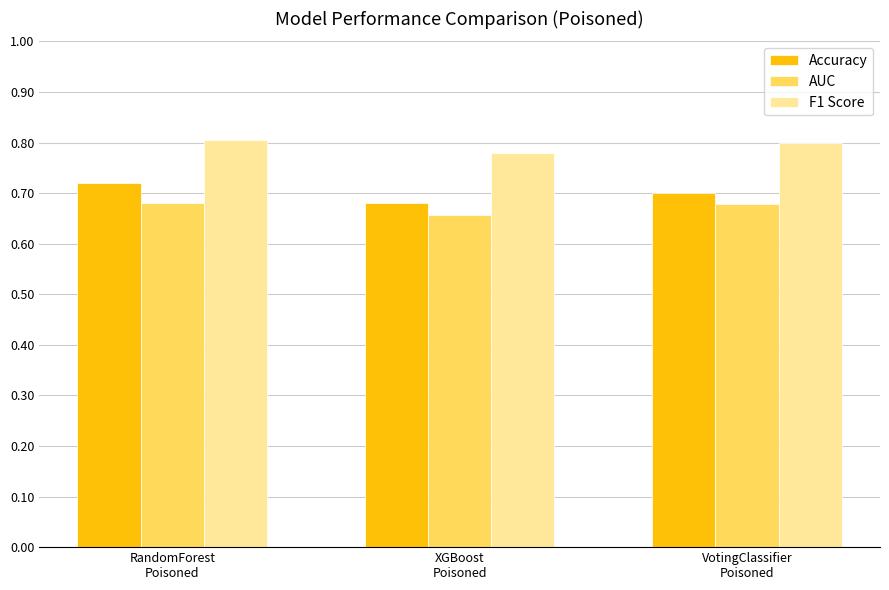

At how many categories does at least one series exceed 0?

3